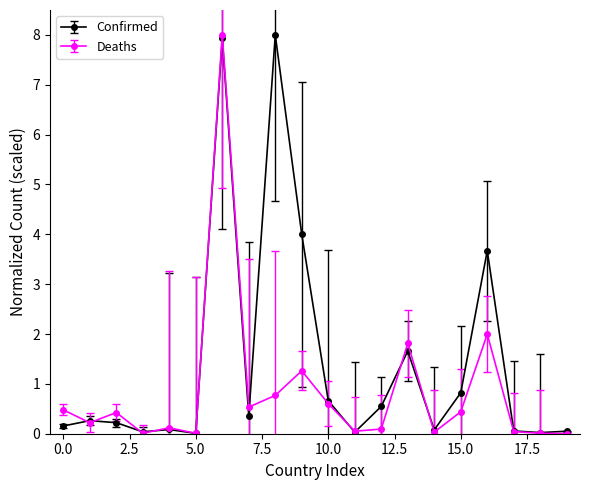

List the series in order of their overall mean, highest first.

Confirmed, Deaths